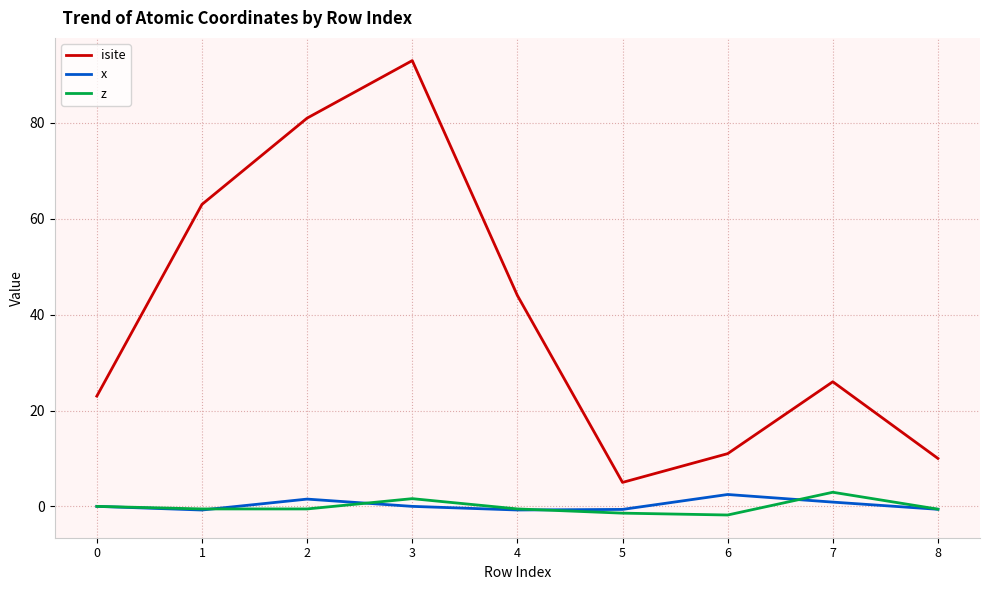

Which series has the largest total across all categories?

isite